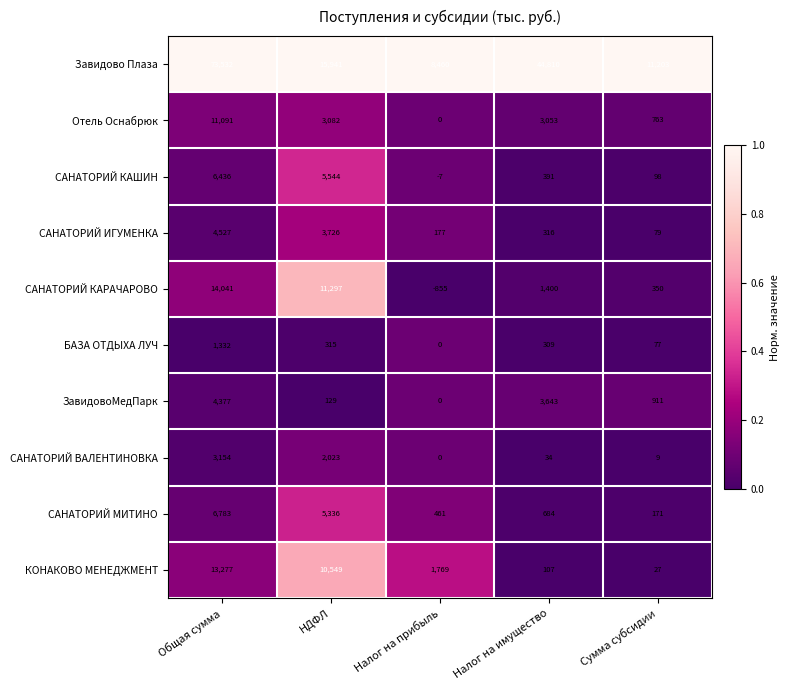

Which series changed the most between Налог на прибыль and Сумма субсидии?

Завидово Плаза